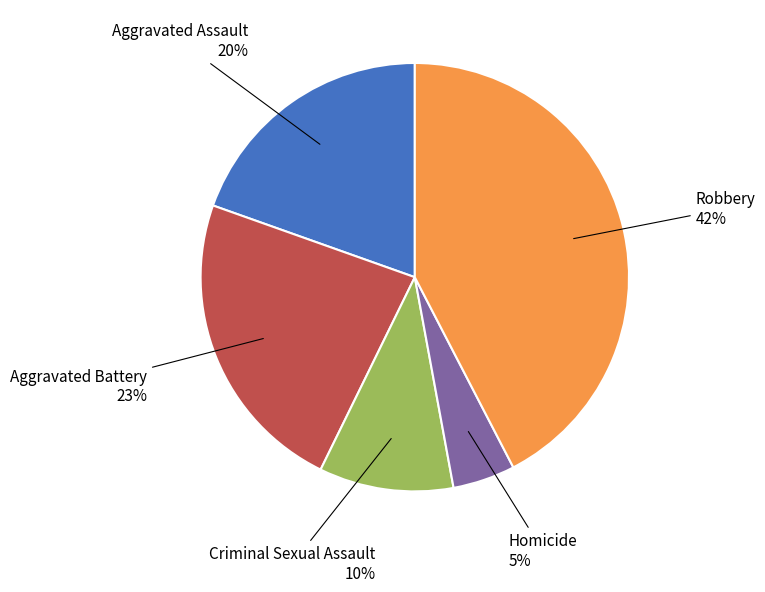

To the nearest percent, what is the average slice percentage?

20%